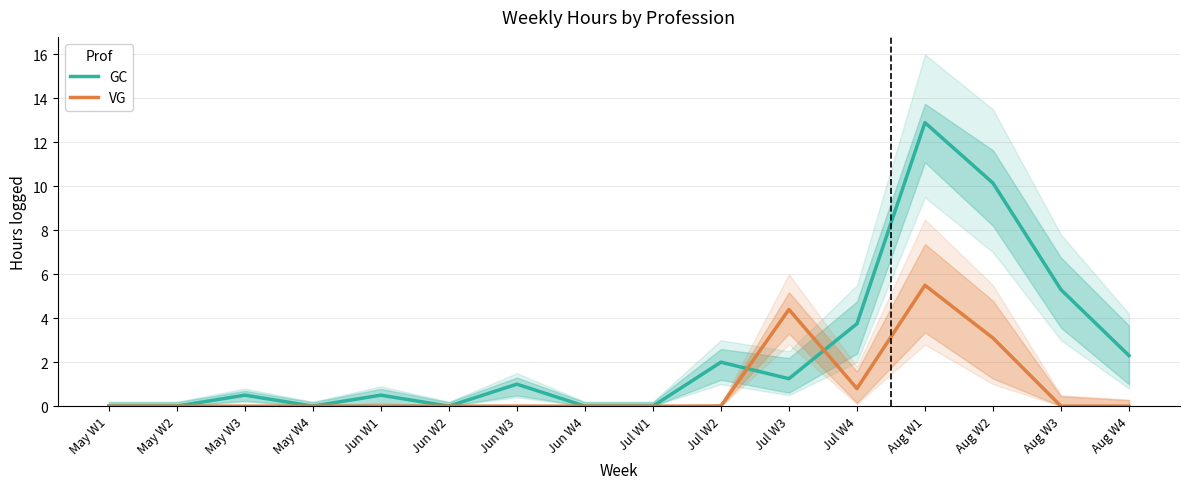

The VG series shows 0.0 at Jul W1. True or false?

True